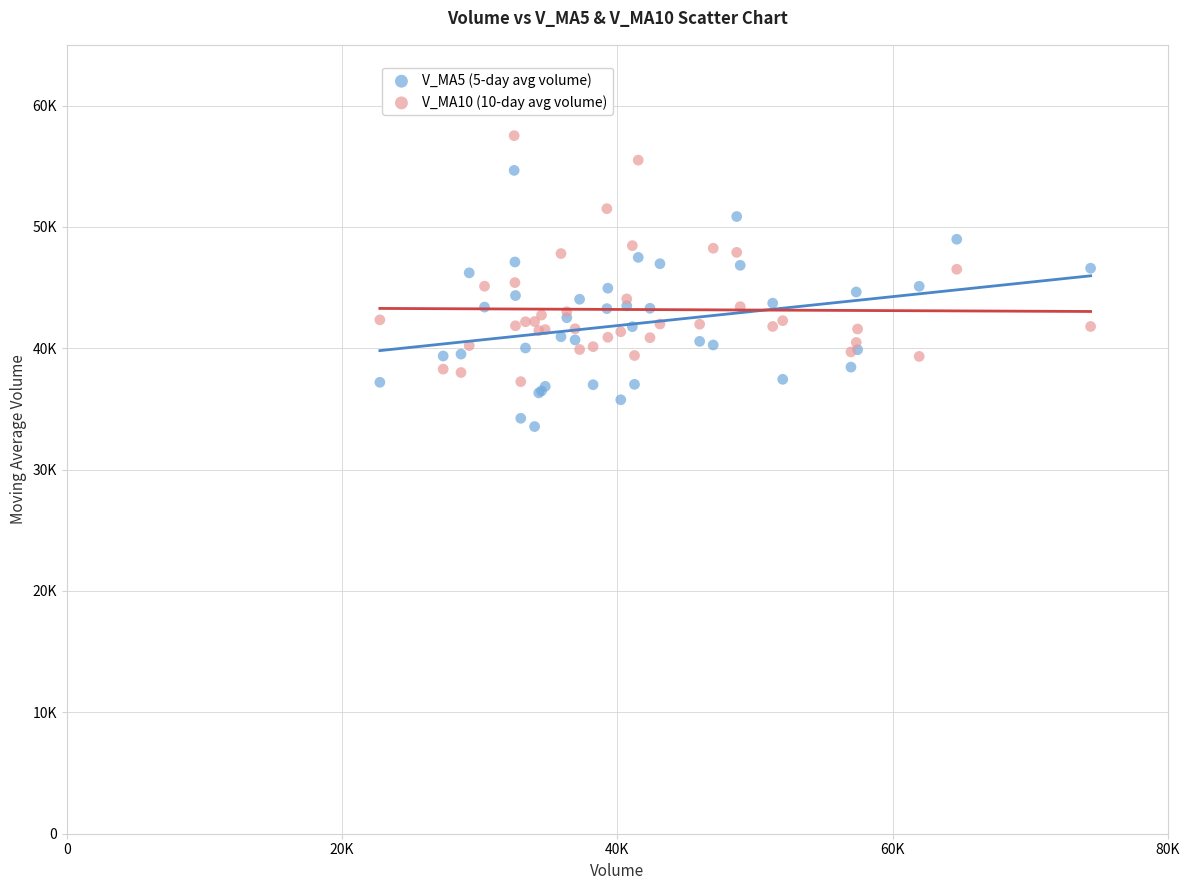

What are all the series names shown in the legend?

V_MA5 (5-day avg volume), V_MA10 (10-day avg volume)